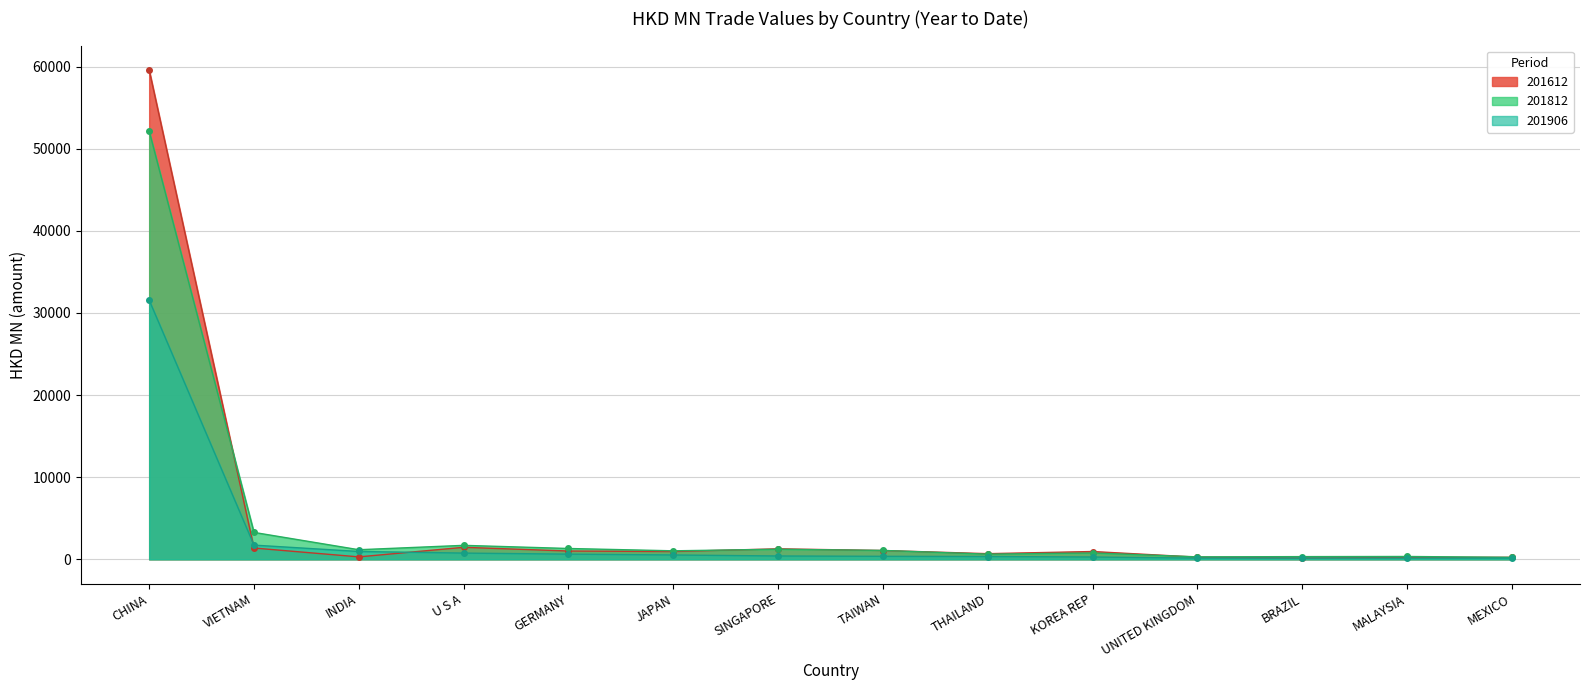

List the series in order of their peak value, highest first.

201612, 201812, 201906